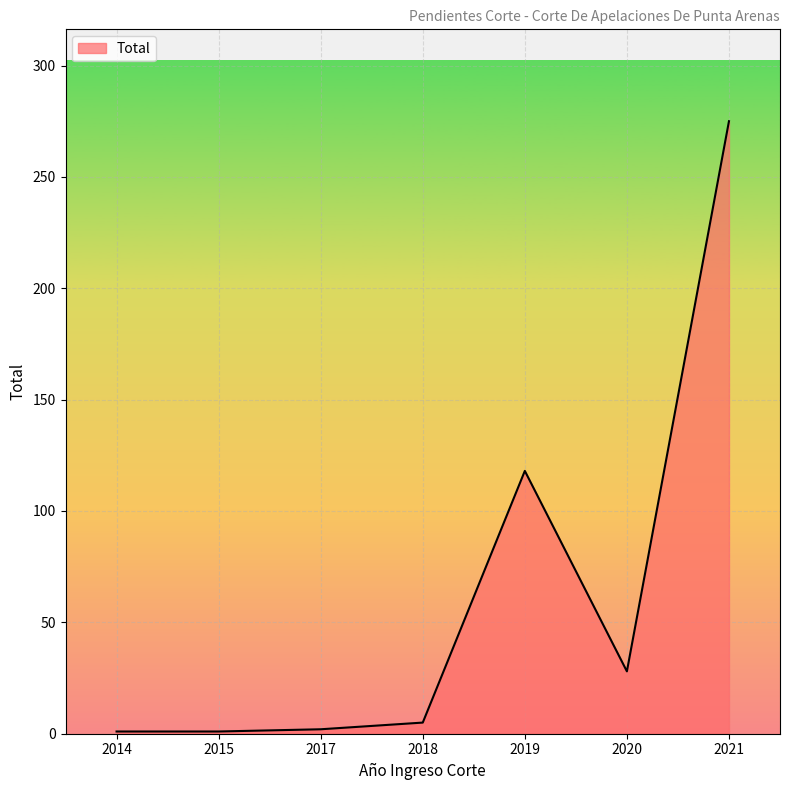

What is the difference between the values at 2014 and 2017?

1